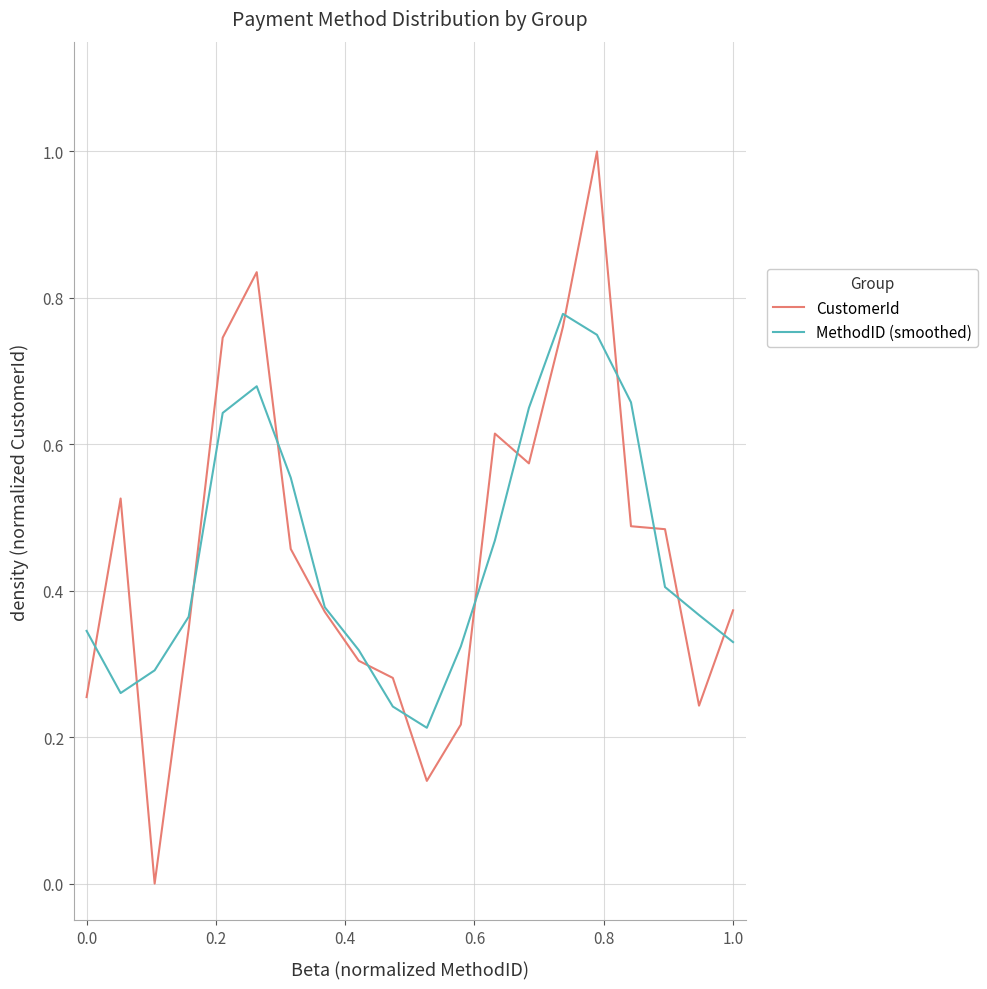

Rank the series by their maximum value, from lowest to highest.

MethodID (smoothed), CustomerId